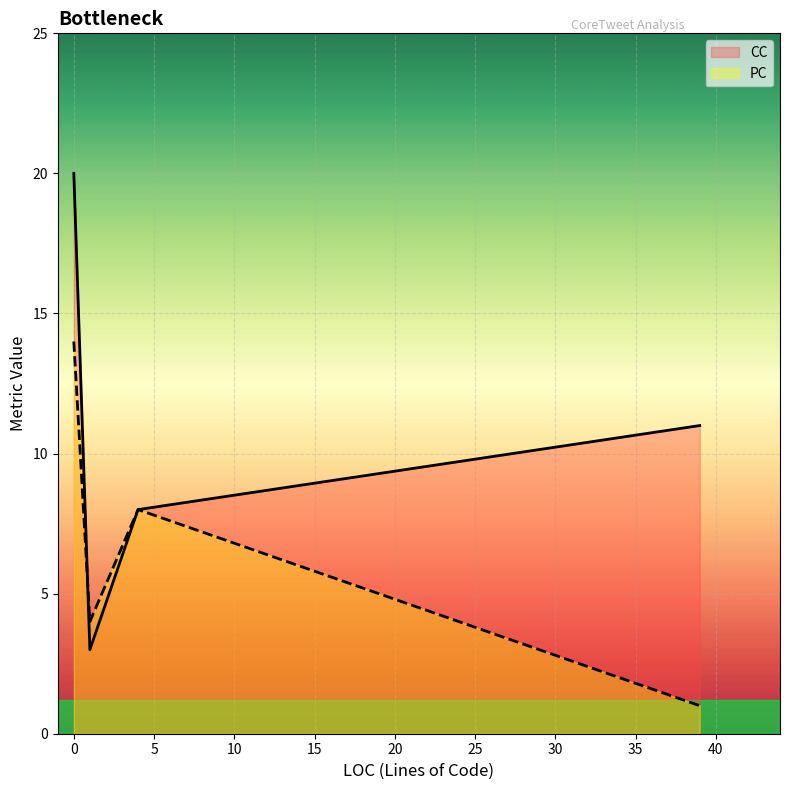

How many lines are shown in the chart?

2